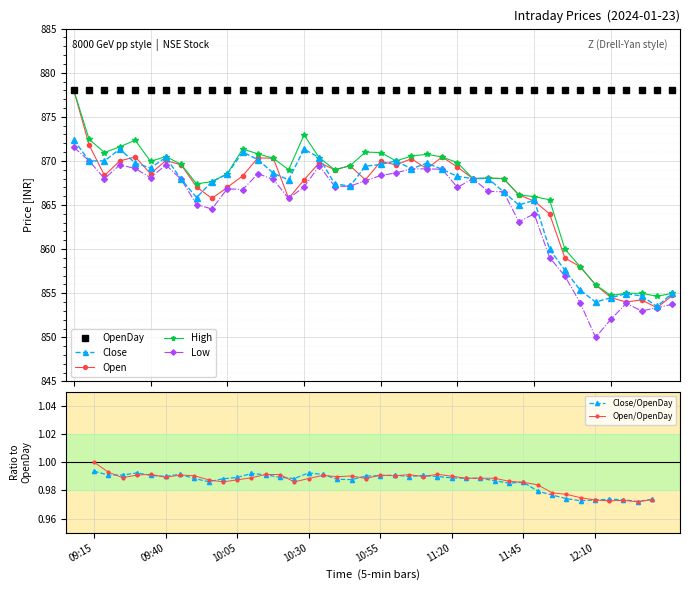

Reading right to left, extract all data points from this chart.

Open: 854.8	853.4	854.2	854.0	854.5	856.0	858.0	859.0	864.0	865.5	866.1	868.0	868.0	868.0	869.3	870.5	869.1	870.2	869.5	870.0	867.9	869.5	869.0	869.8	867.9	865.8	870.3	870.4	868.3	867.0	865.8	867.0	869.5	870.0	868.5	870.5	870.0	868.4	871.8	878.0
High: 855.0	854.6	855.0	855.0	854.8	856.0	858.0	860.0	865.6	866.0	866.1	868.0	868.0	868.0	869.8	870.5	870.8	870.5	870.0	871.0	871.0	869.5	869.0	870.4	873.0	869.0	870.3	870.8	871.4	868.5	867.6	867.4	869.6	870.5	870.0	872.4	871.6	871.0	872.5	878.0
Low: 853.8	853.4	853.0	853.9	852.0	850.0	853.9	857.0	859.0	864.0	863.1	866.5	866.5	868.0	867.0	869.0	869.1	869.1	868.6	868.4	867.8	867.1	867.1	869.5	867.0	865.8	867.9	868.5	866.8	866.9	864.5	865.0	867.9	869.5	868.1	869.1	869.5	868.0	870.0	871.5
Close: 855.0	853.5	854.7	855.0	854.5	854.0	855.4	857.6	860.0	865.5	865.0	866.5	868.0	868.0	868.2	869.0	869.8	869.1	870.0	869.6	869.4	867.1	867.4	870.4	871.4	867.9	868.6	870.1	871.0	868.5	867.6	865.9	867.9	870.4	869.2	869.8	871.4	870.0	870.0	872.4